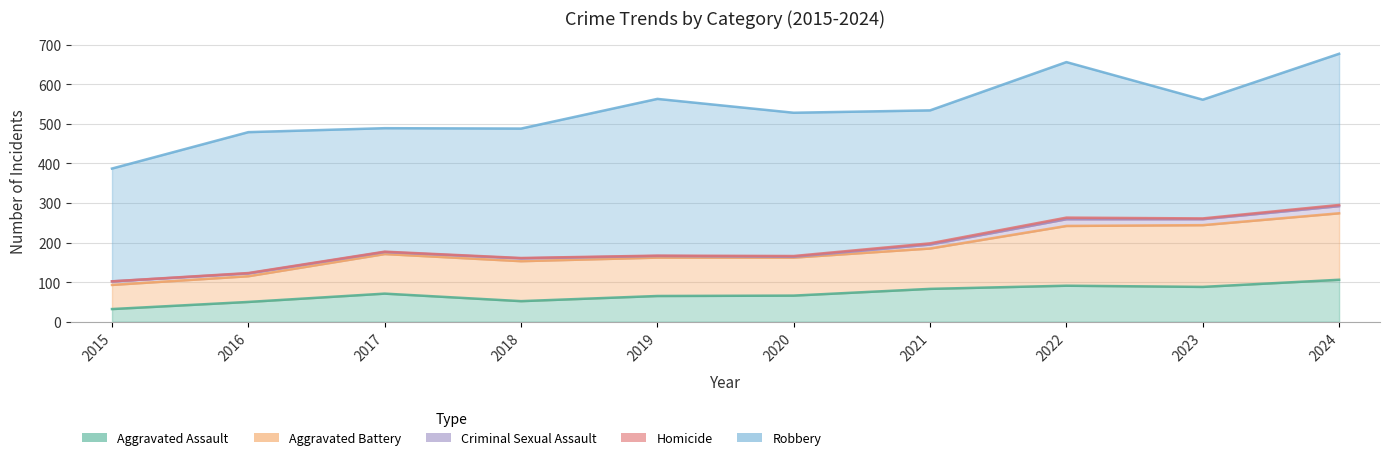

Which category has the lowest value across all series?

2015